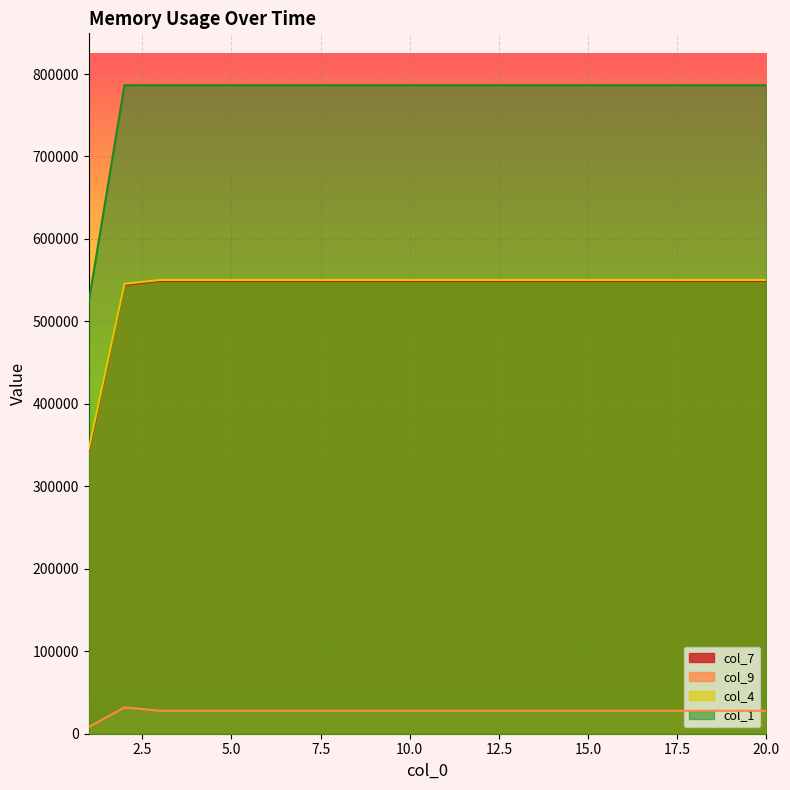

What is the spread (max minus min) of values at 3?

758608